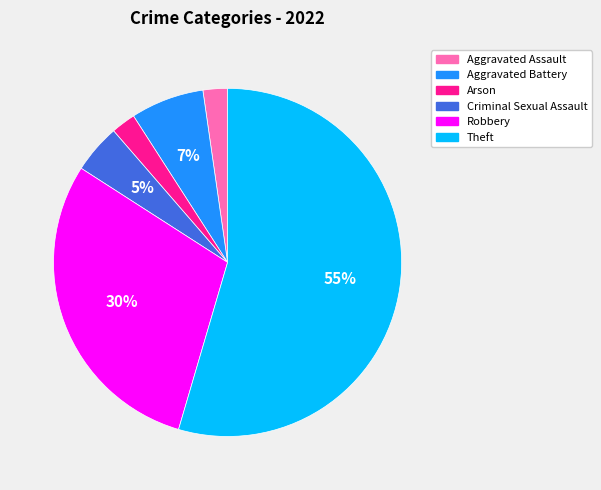

Which category has the biggest portion of the pie?

Theft